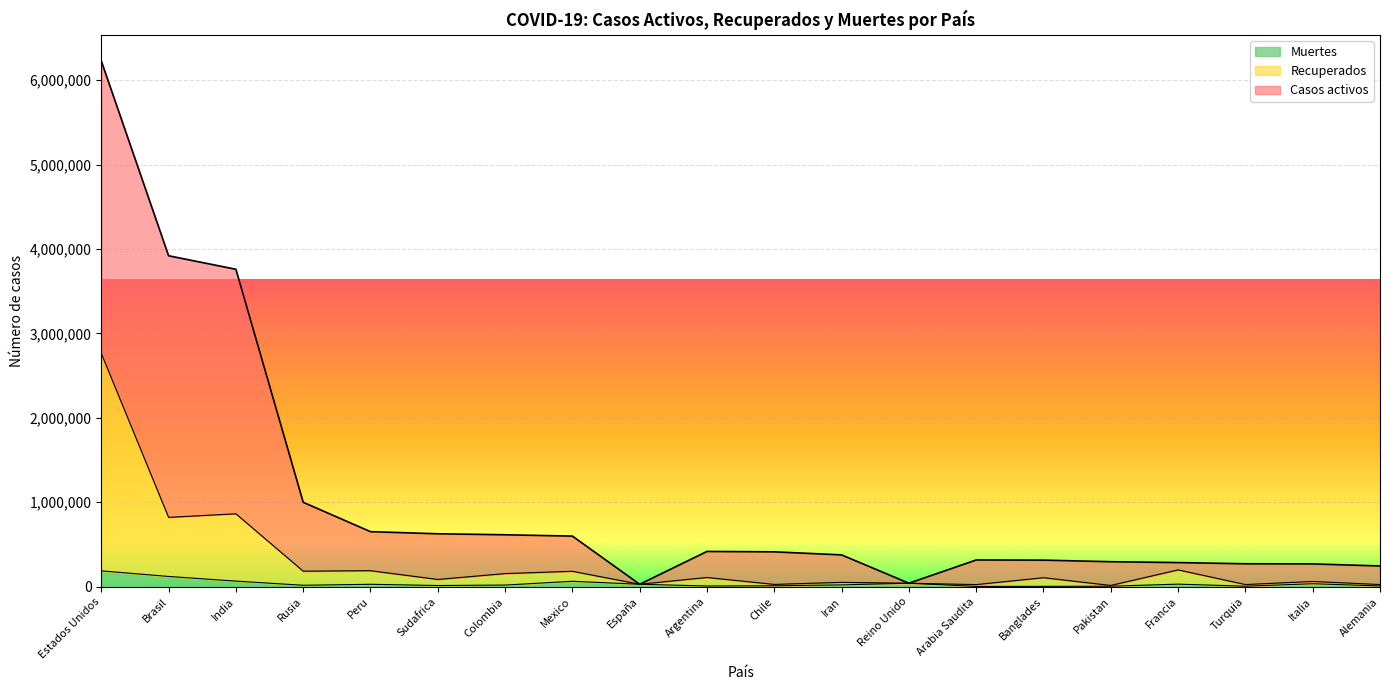

What is the maximum value for Muertes?

188070